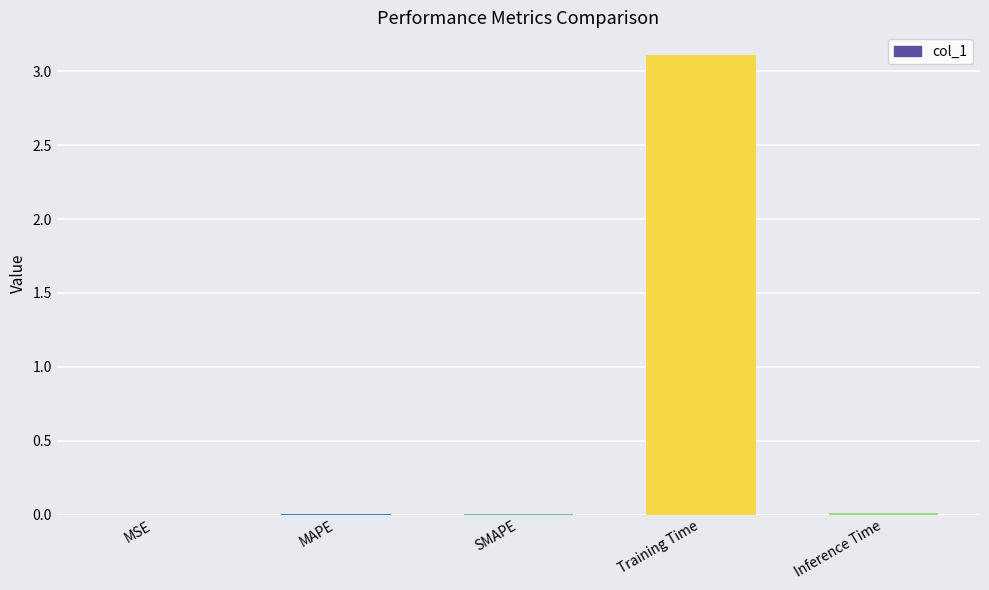

True or false: the data shows 0.0 at Inference Time.

True